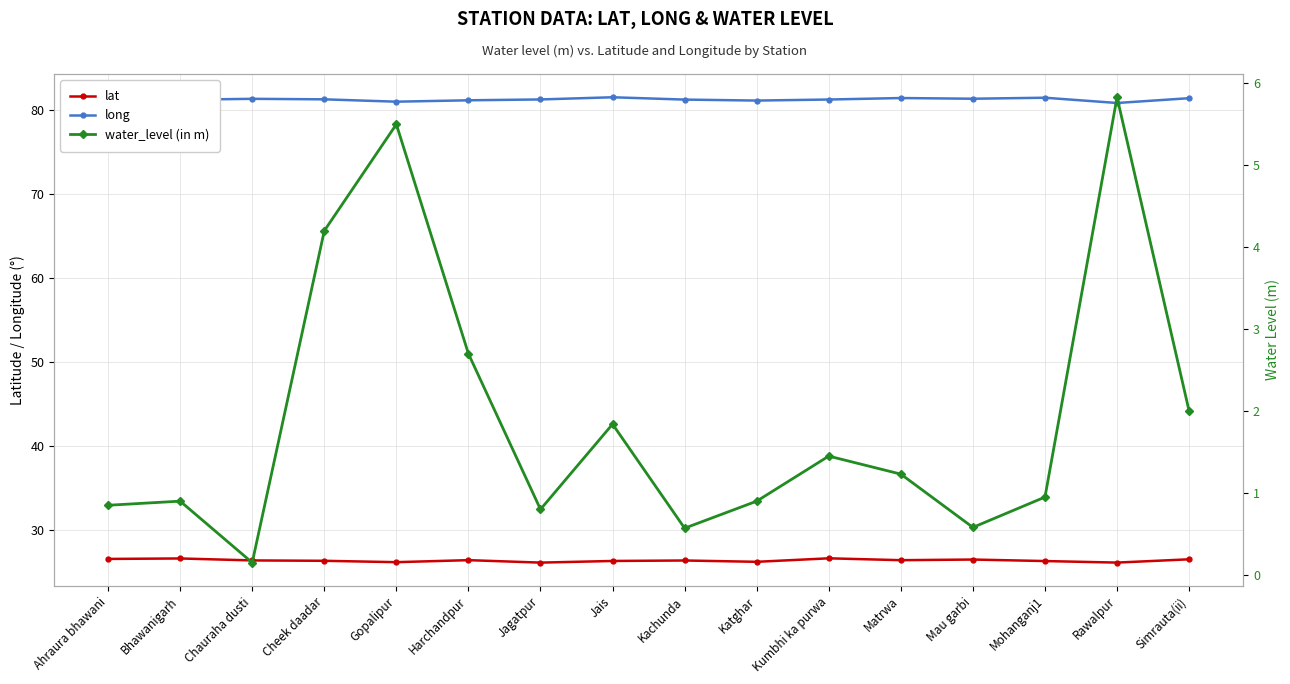

In water_level (in m), how many points are higher than both neighbors (excluding endpoints)?

5